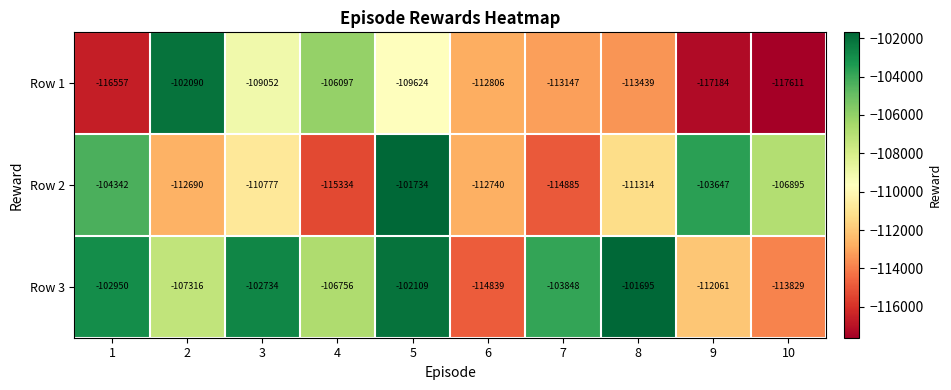

What is the sum of the Row 3 values at 5 and 1?

-205059